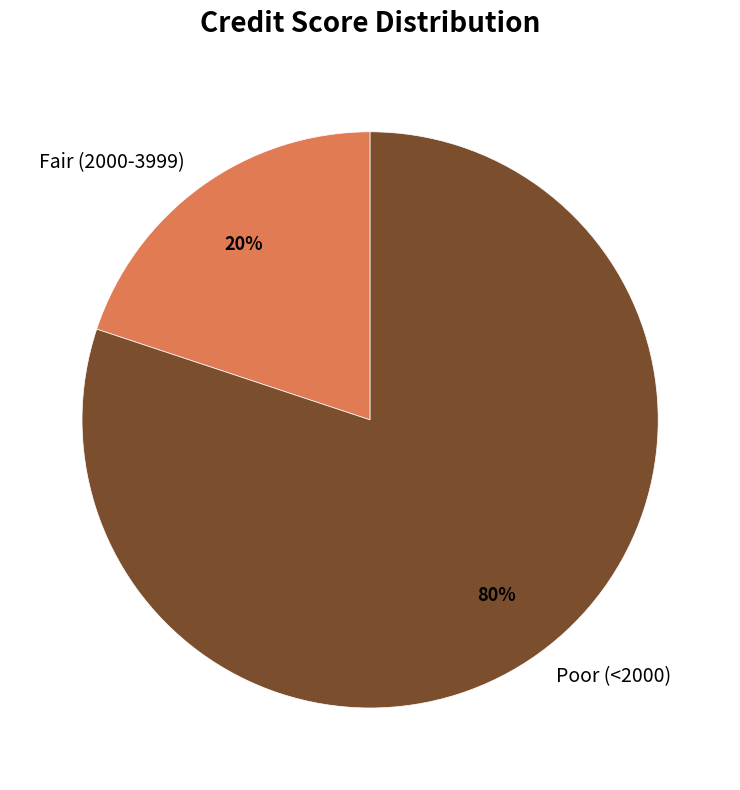

Combined, do Poor (<2000) and Fair (2000-3999) account for over 50%?

Yes